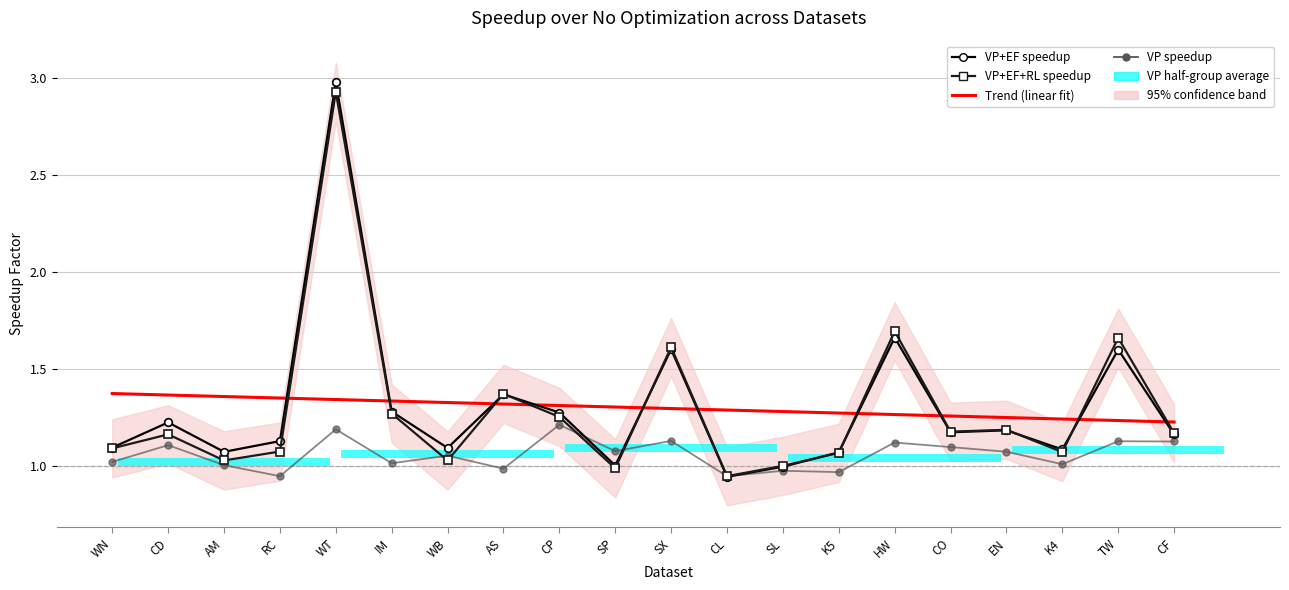

Reading left to right, what are all the values shown in this chart?

VP_speedup: 1.0	1.1	1.0	0.9	1.2	1.0	1.1	1.0	1.2	1.1	1.1	0.9	1.0	1.0	1.1	1.1	1.1	1.0	1.1	1.1
VP+EF_speedup: 1.1	1.2	1.1	1.1	3.0	1.3	1.1	1.4	1.3	1.0	1.6	0.9	1.0	1.1	1.7	1.2	1.2	1.1	1.6	1.2
VP+EF+RL_speedup: 1.1	1.2	1.0	1.1	2.9	1.3	1.0	1.4	1.3	1.0	1.6	0.9	1.0	1.1	1.7	1.2	1.2	1.1	1.7	1.2